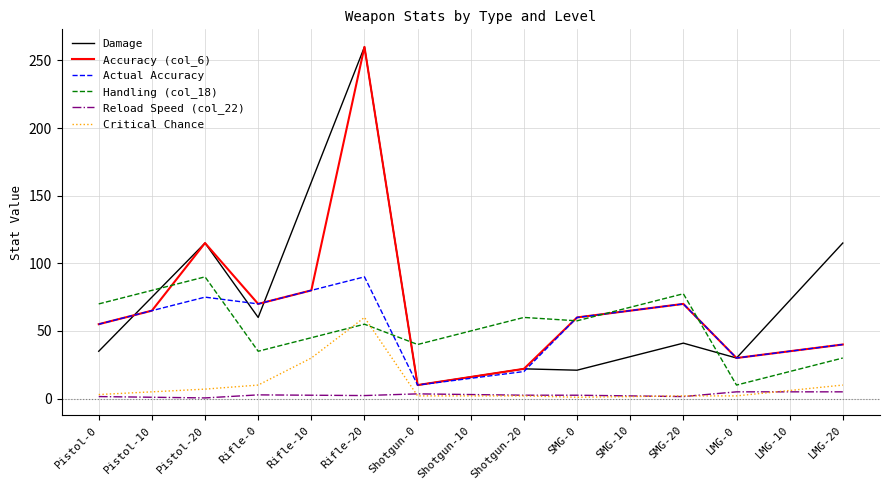

How many times do Critical Chance and Handling (col_18) cross each other?

2